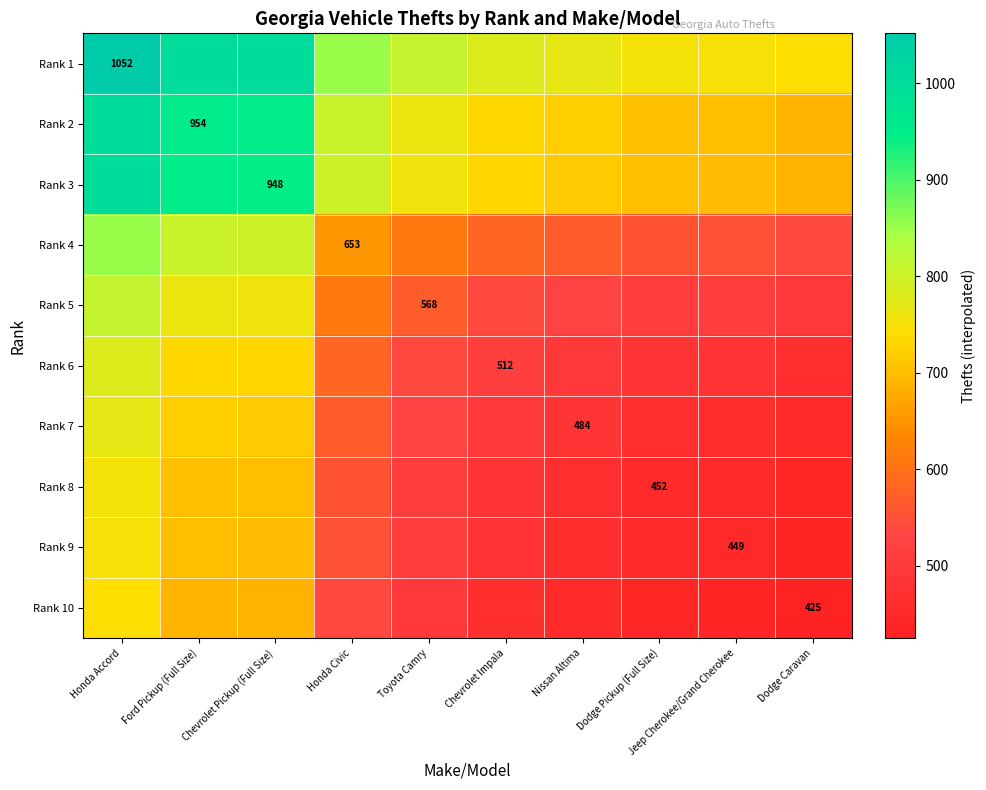

True or false: Rank 7 has a value of 484.0 at Nissan Altima.

True